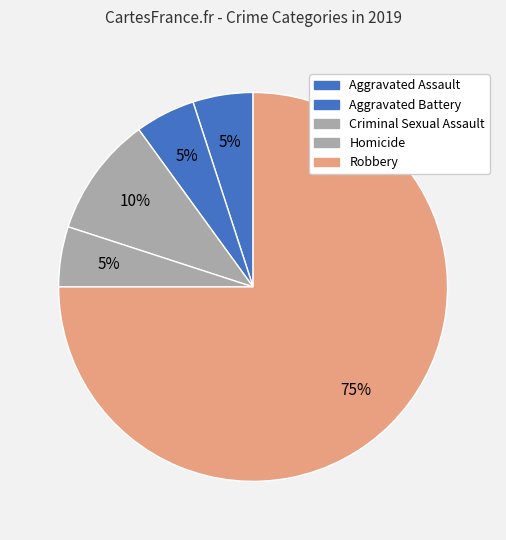

To the nearest percent, what is the difference between the largest and smallest slice percentages?

70%